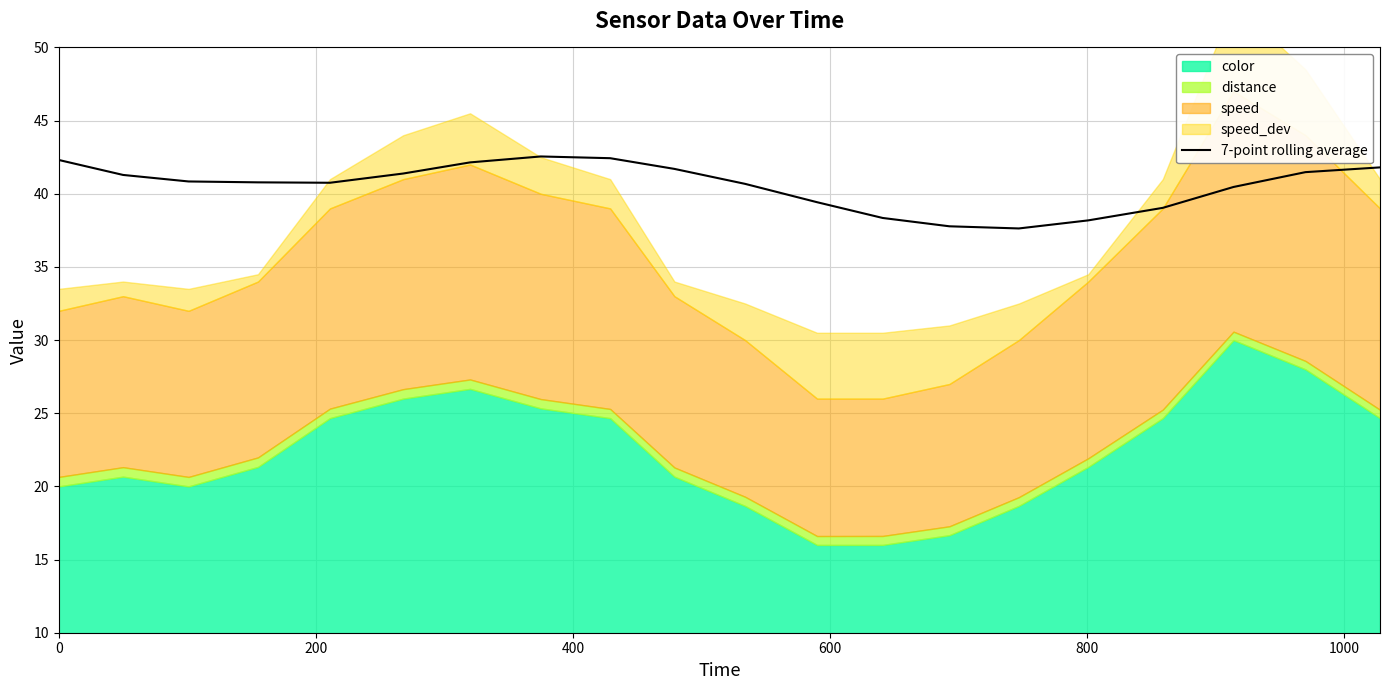

What is the minimum value for 7-point rolling average?

37.6